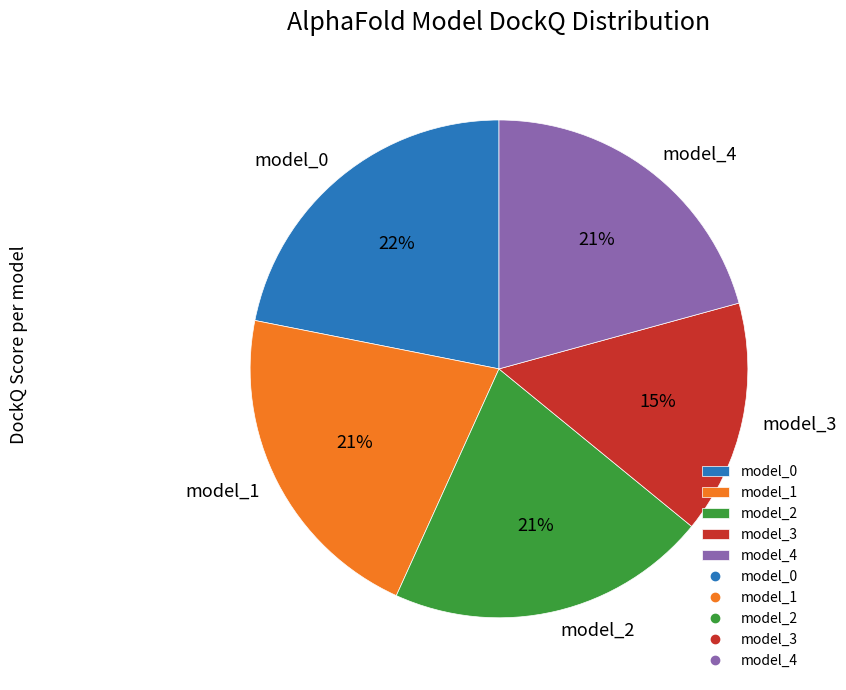

What is the smallest slice in the pie chart?

model_3